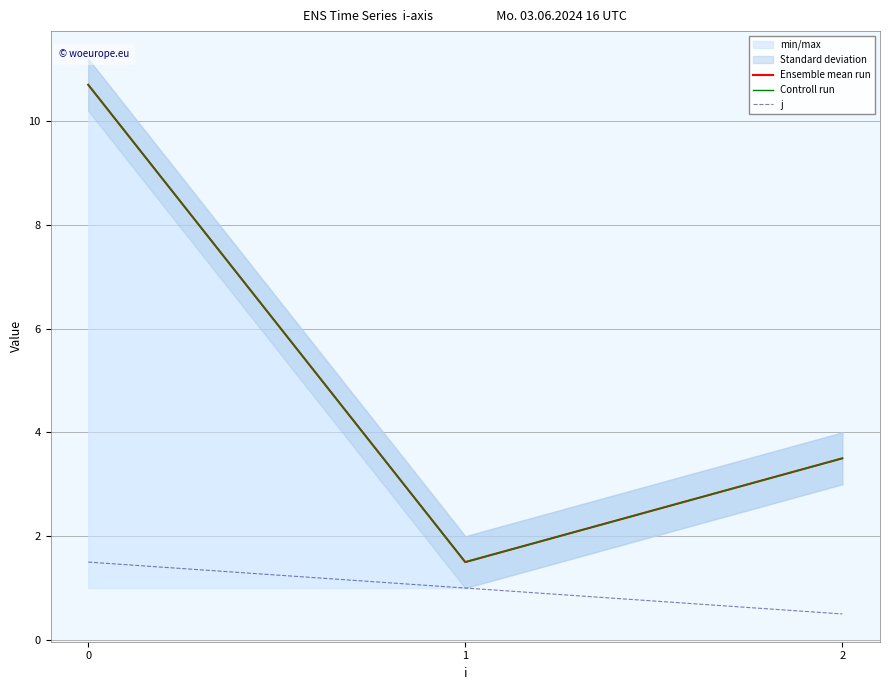

What is the difference between the maximum and minimum values in the Controll run series?

9.2